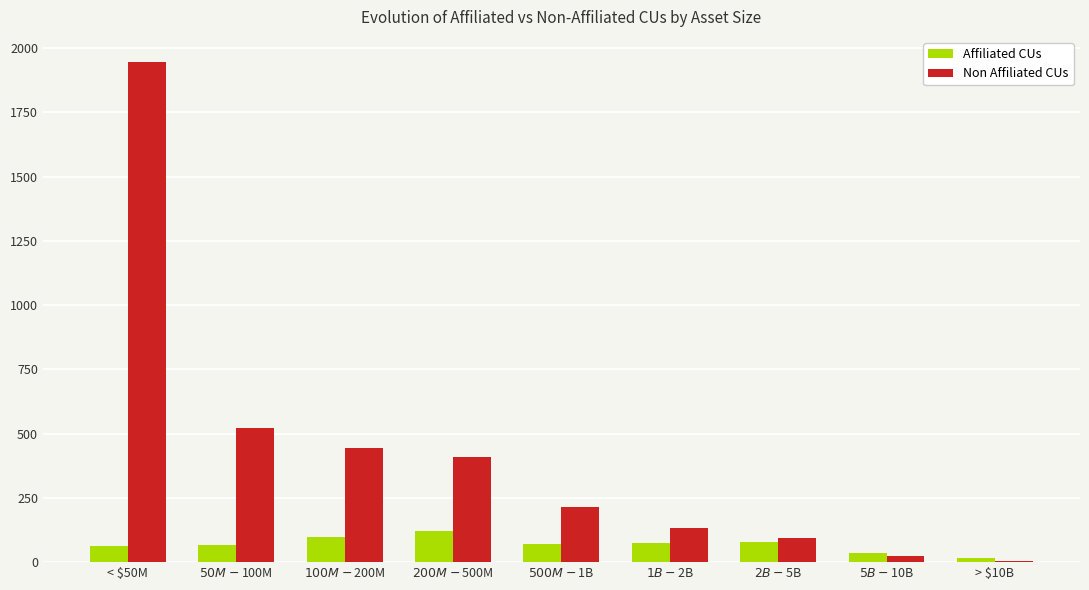

The Affiliated CUs series shows 64 at < $50M. True or false?

True